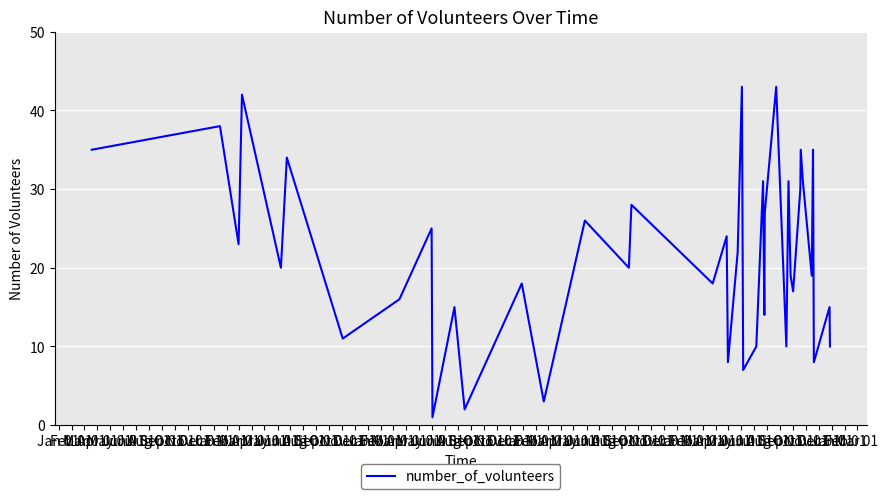

What is the difference between the maximum and minimum values?

42